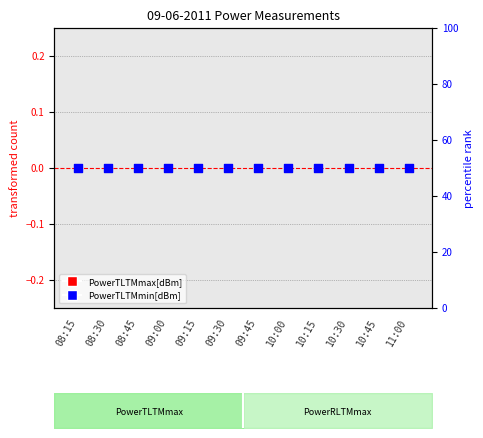

At how many categories does at least one series exceed 13?

12